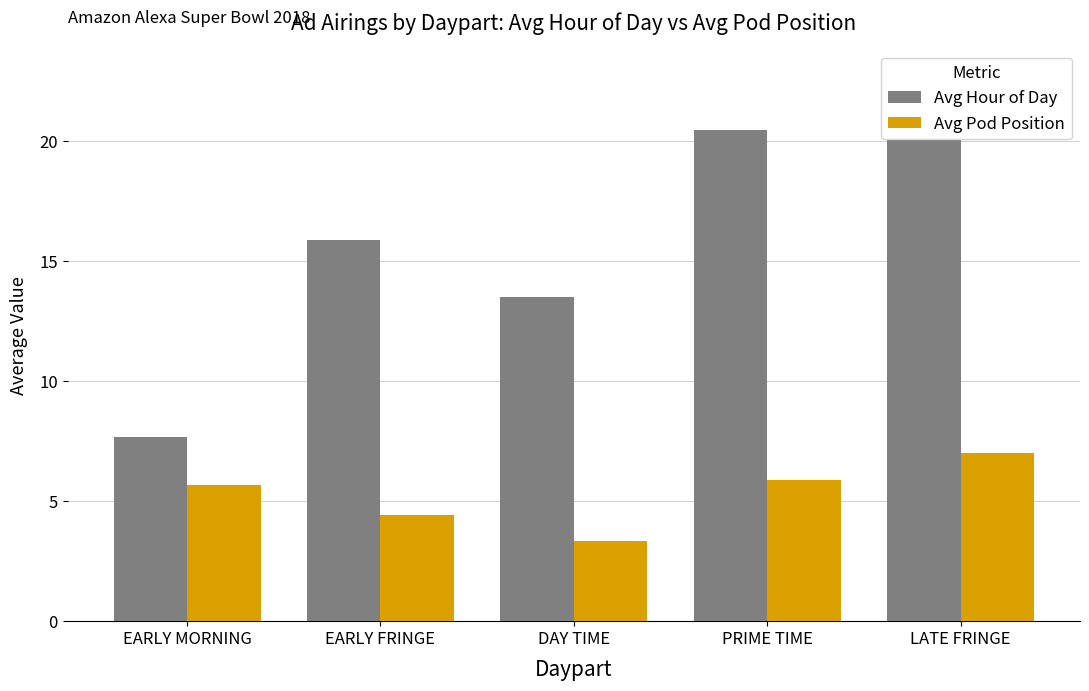

Is the value of Avg Hour of Day at DAY TIME greater than the value of Avg Pod Position at DAY TIME?

Yes